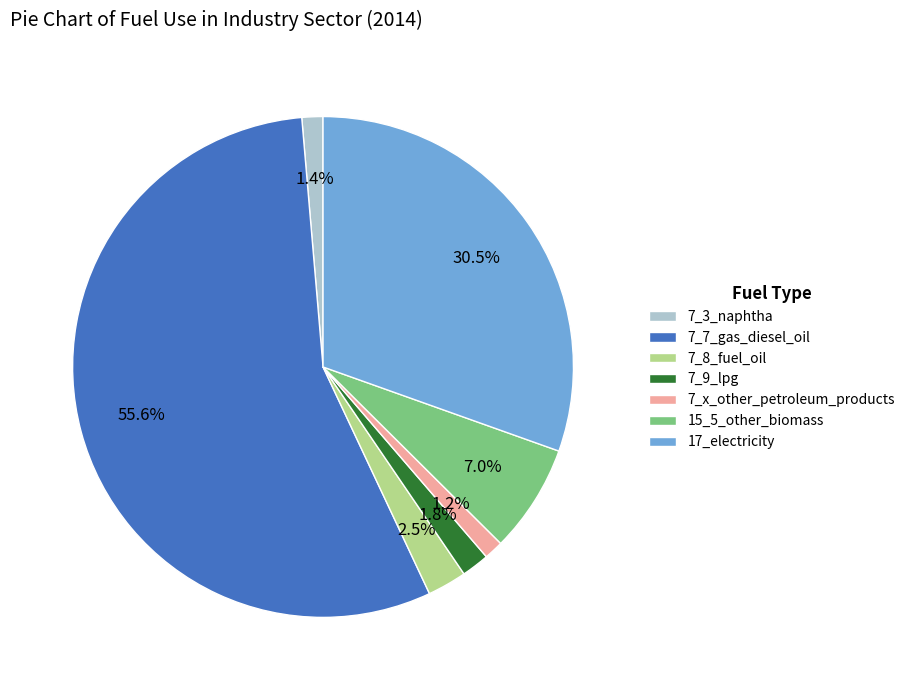

Between 7_9_lpg and 7_8_fuel_oil, which is larger?

7_8_fuel_oil